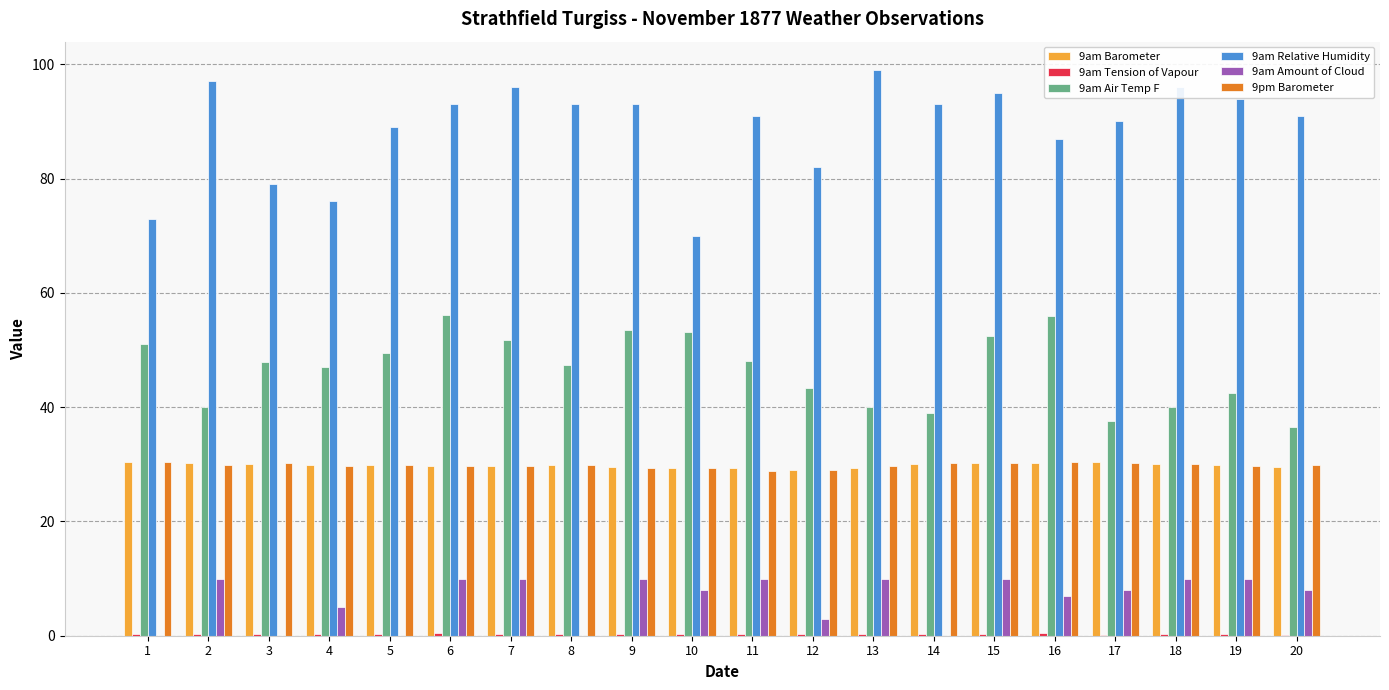

Is the value of 9am Relative Humidity at 3 greater than the value of 9pm Barometer at 14?

Yes